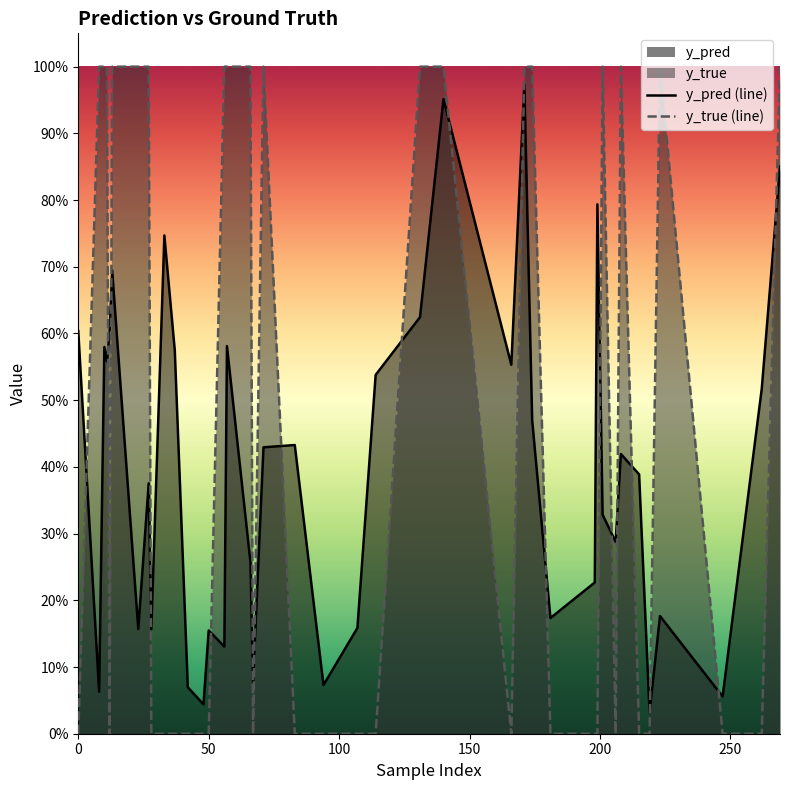

Rank the categories by y_pred value from highest to lowest.

171, 140, 269, 199, 33, 13, 131, 0, 12, 57, 10, 37, 11, 166, 114, 262, 174, 83, 71, 208, 215, 27, 201, 206, 66, 198, 223, 181, 107, 23, 28, 50, 56, 67, 94, 42, 8, 247, 48, 219